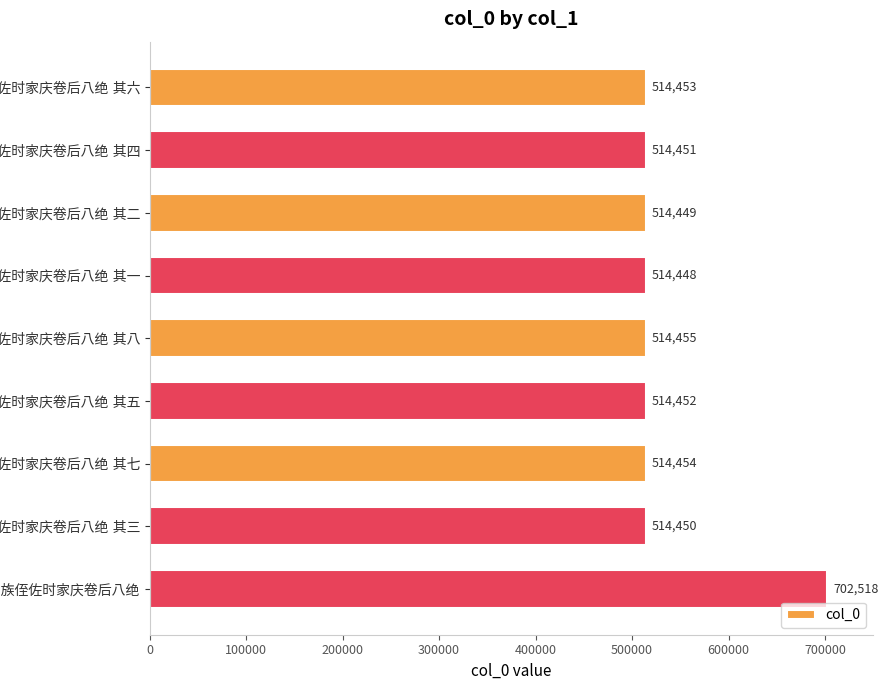

What is the value of the 6th bar from the top?

514452